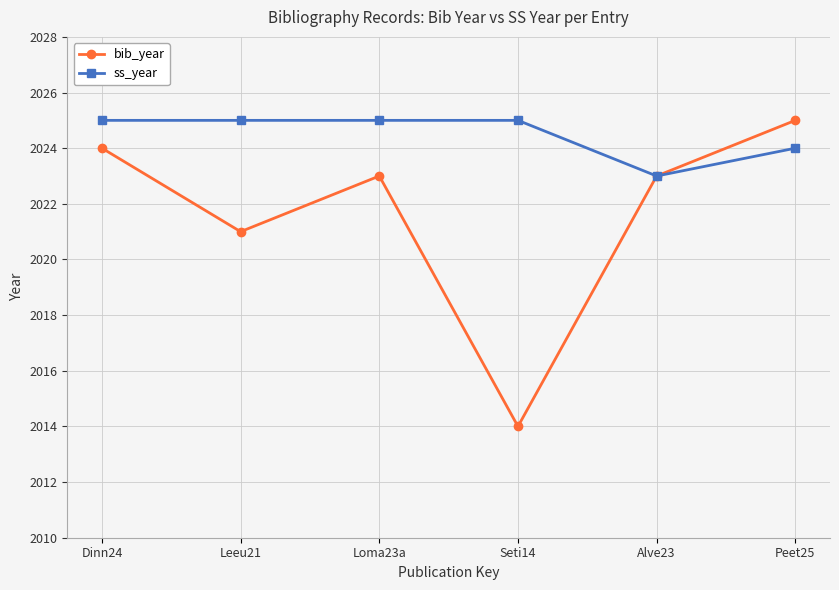

Is it true that bib_year equals 2023 at Alve23?

True